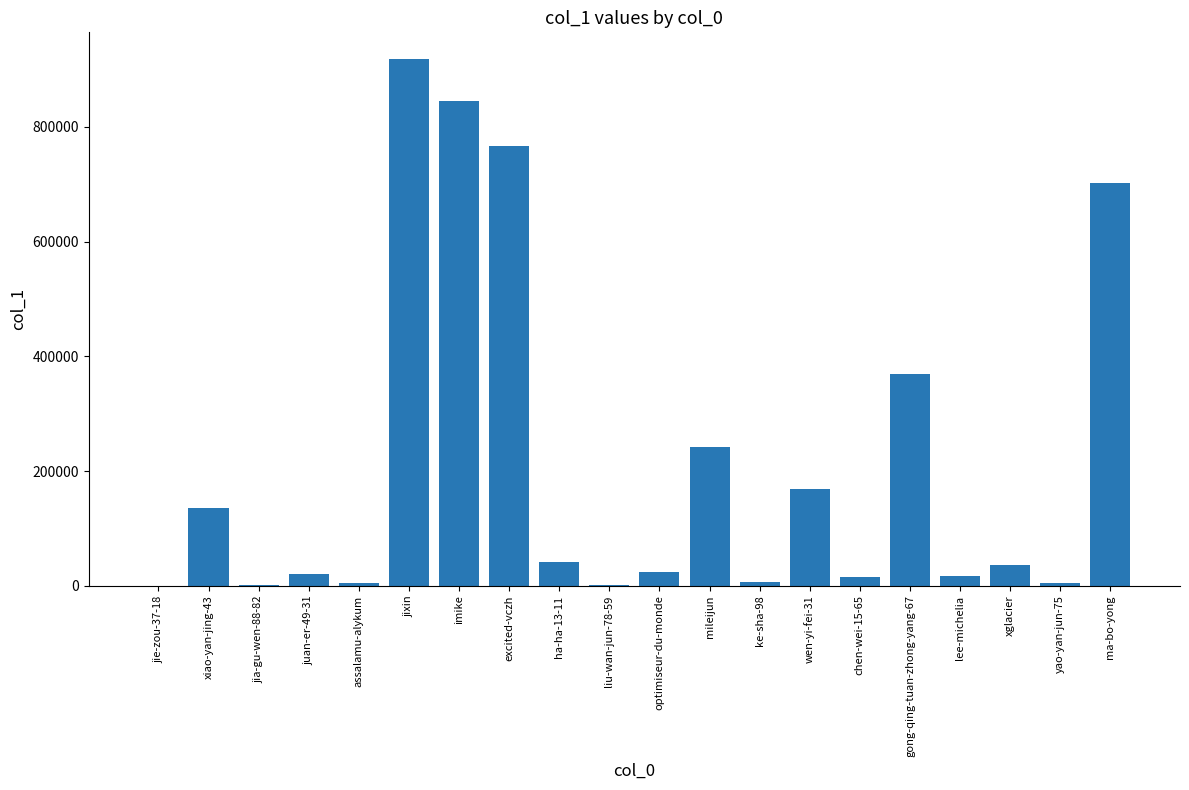

Is it true that the value at jia-gu-wen-88-82 is 1356?

True